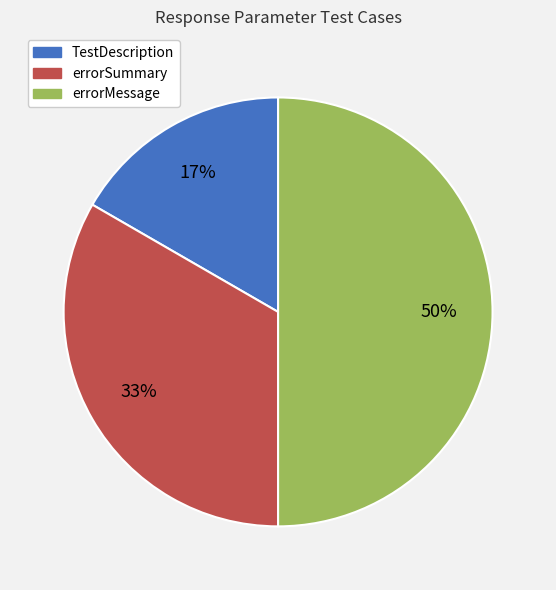

What is the largest slice in the pie chart?

errorMessage